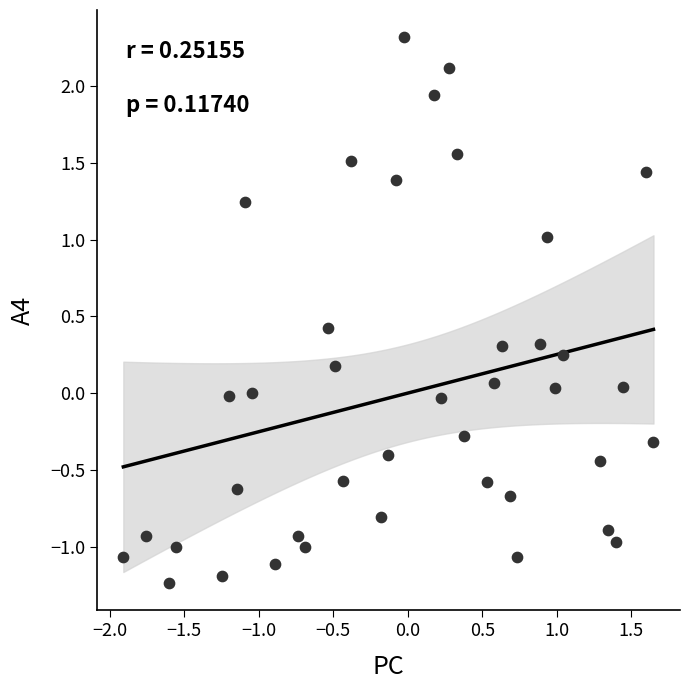

What is the range of Y values (max minus min)?

3.6